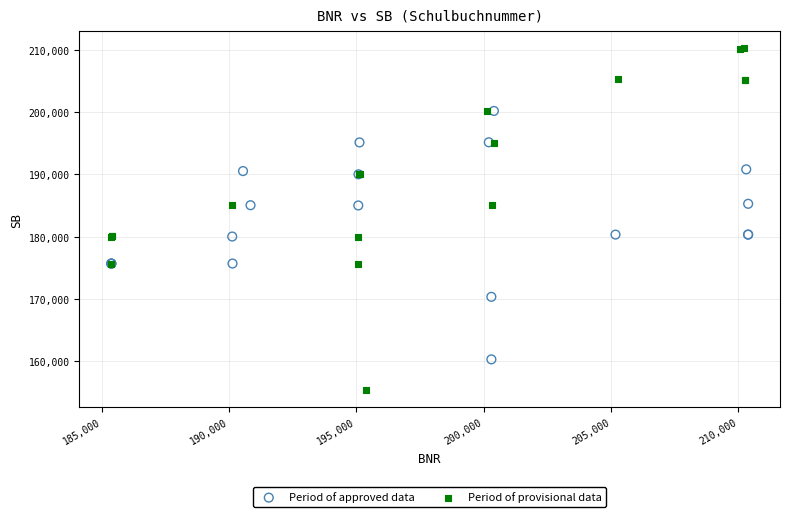

Which series has the widest spread of Y values?

Period of provisional data